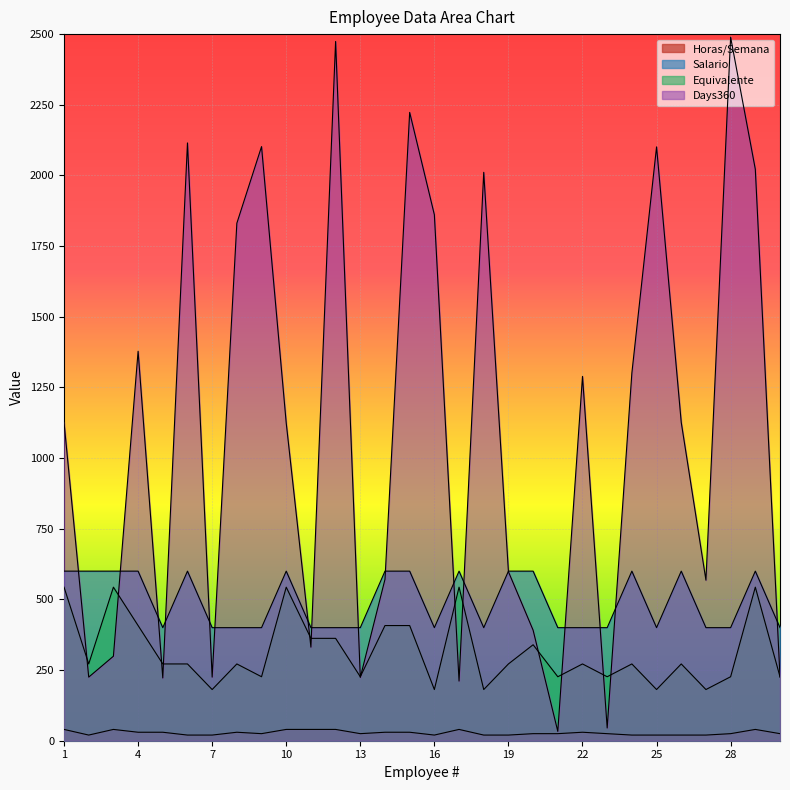

Where does the Days360 series first go above 1126?

4